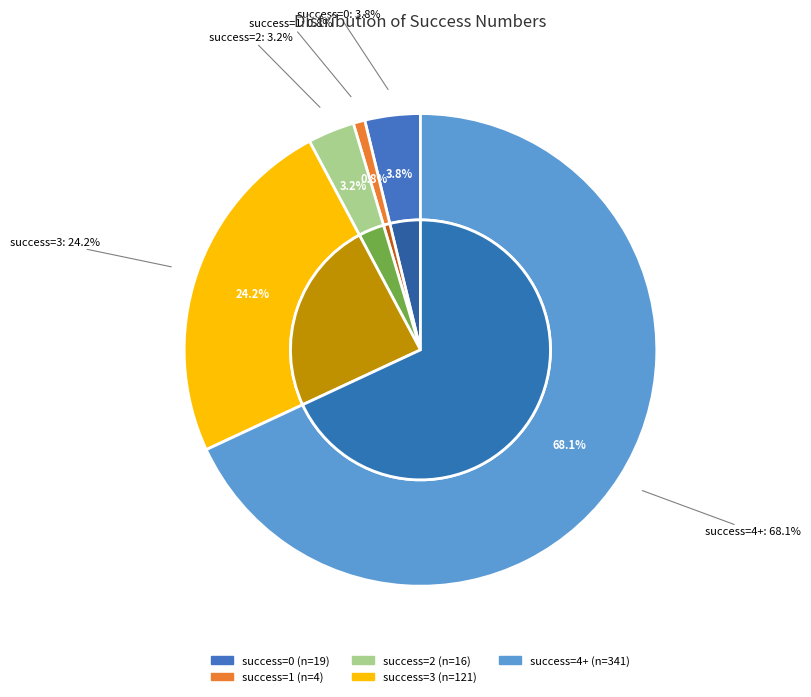

Does success num=1 account for over 50% of the chart?

No